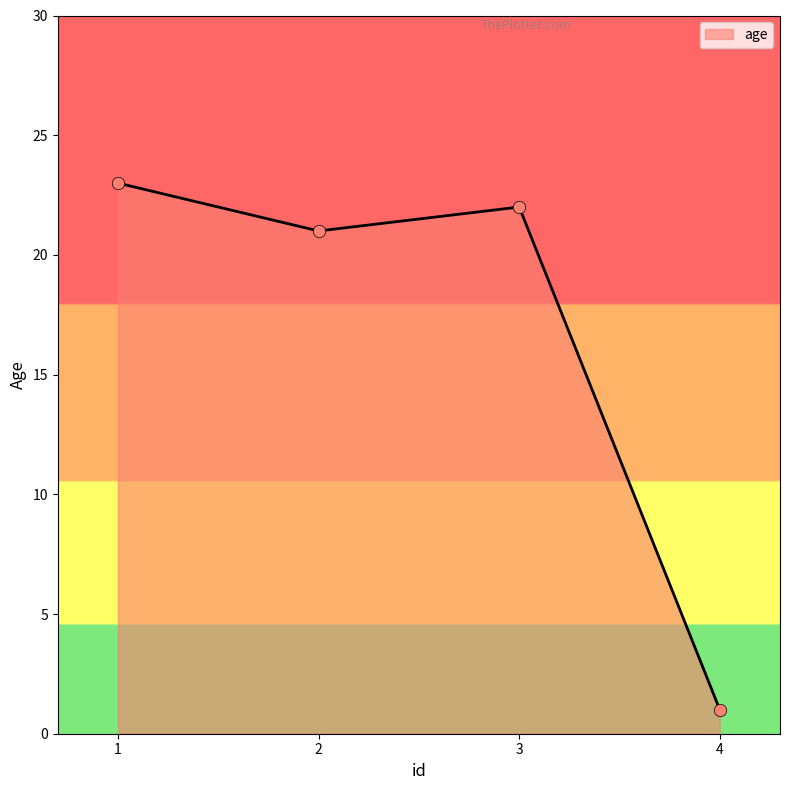

Which has a higher value, 2 or 1?

1